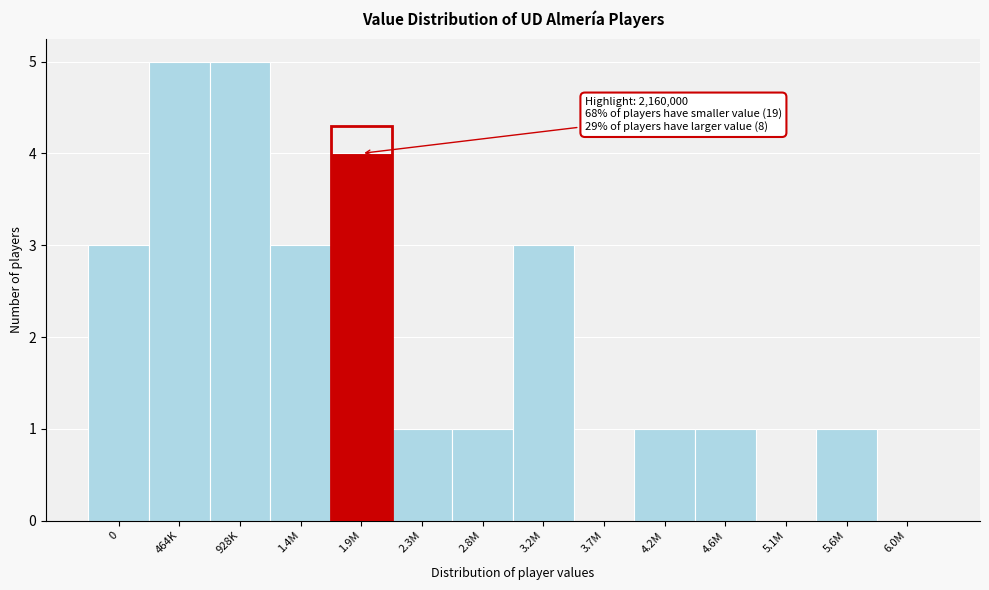

Reading right to left, list all the values displayed in this chart.

6.0M=0	5.6M=1	5.1M=0	4.6M=1	4.2M=1	3.7M=0	3.2M=3	2.8M=1	2.3M=1	1.9M=4	1.4M=3	928K=5	464K=5	0=3